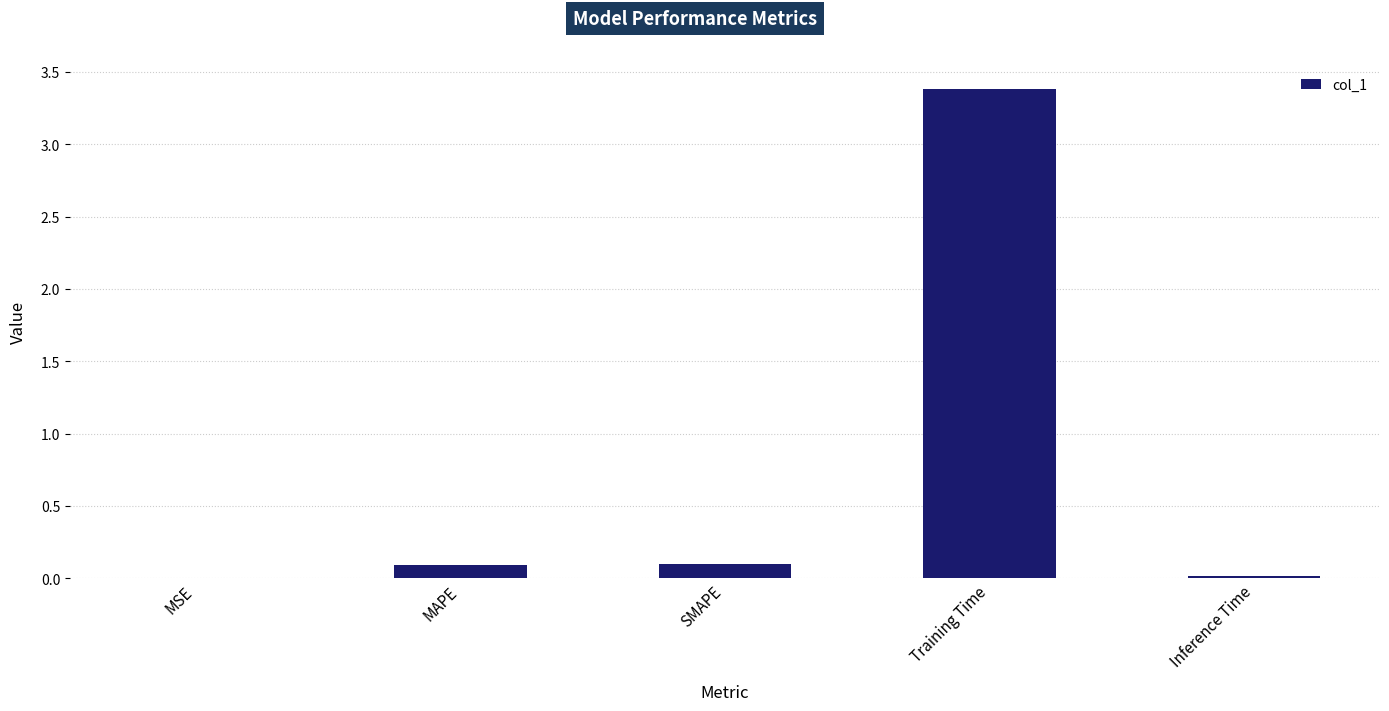

Which has a higher value, SMAPE or MSE?

SMAPE